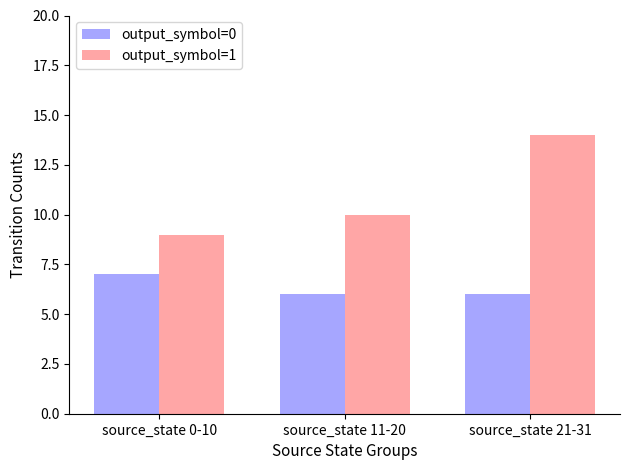

What are all the series names shown in the legend?

output_symbol=0, output_symbol=1